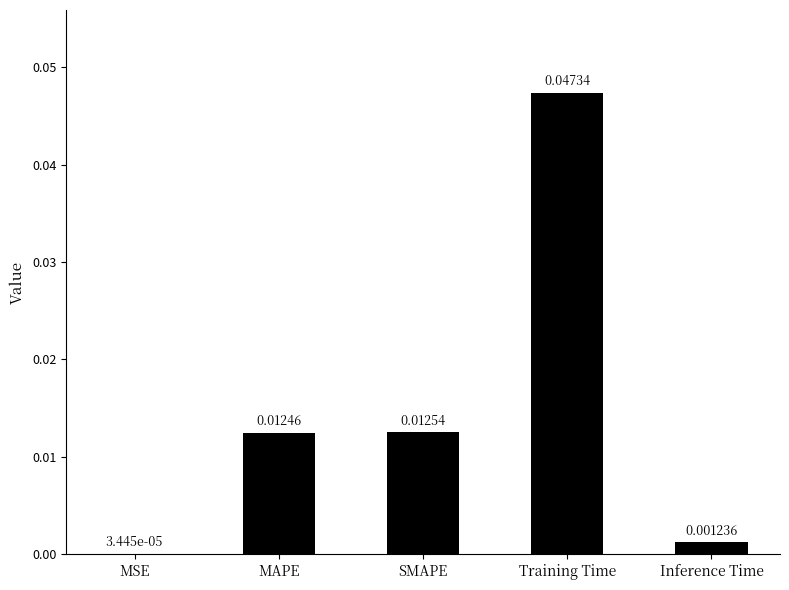

Count the number of data series in this chart.

1